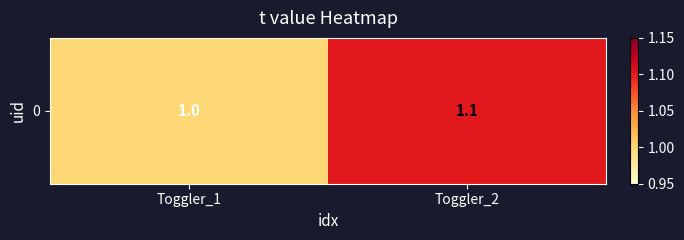

List the labels in order of value, largest first.

Toggler_2, Toggler_1